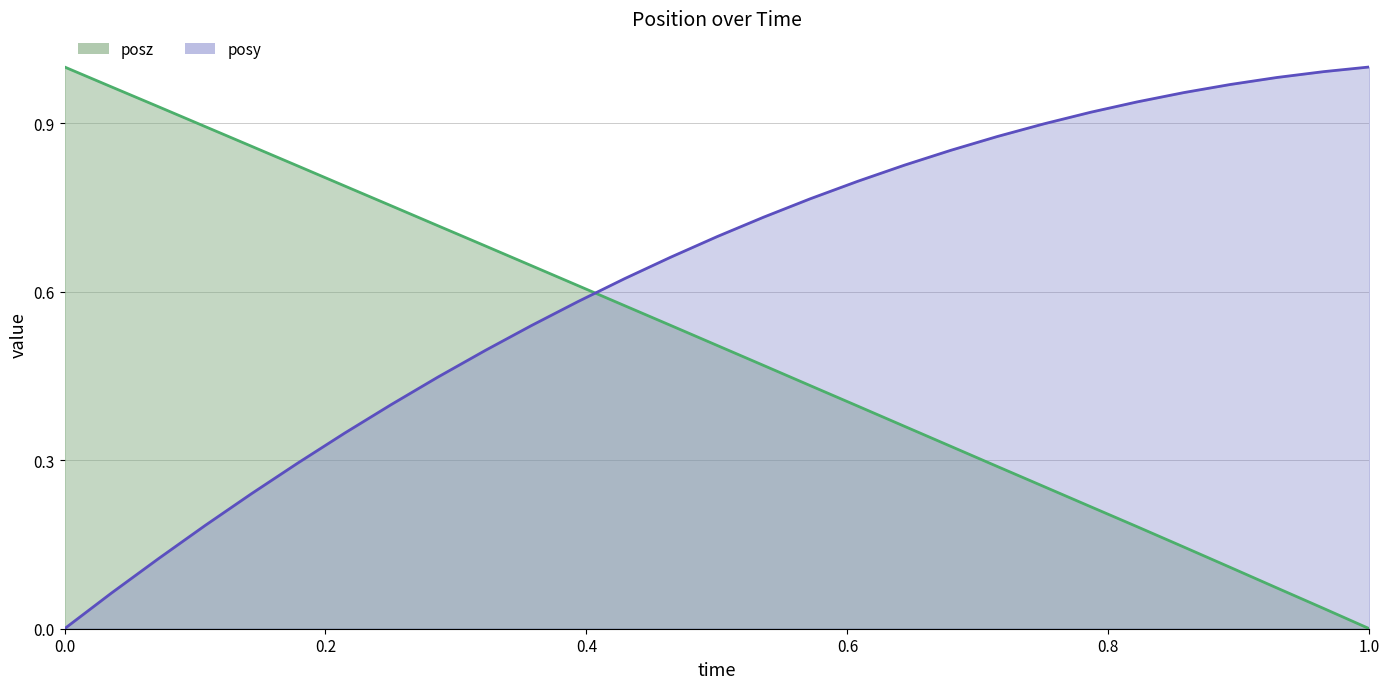

Is the value of posy at 6 greater than the value of posz at 12?

No